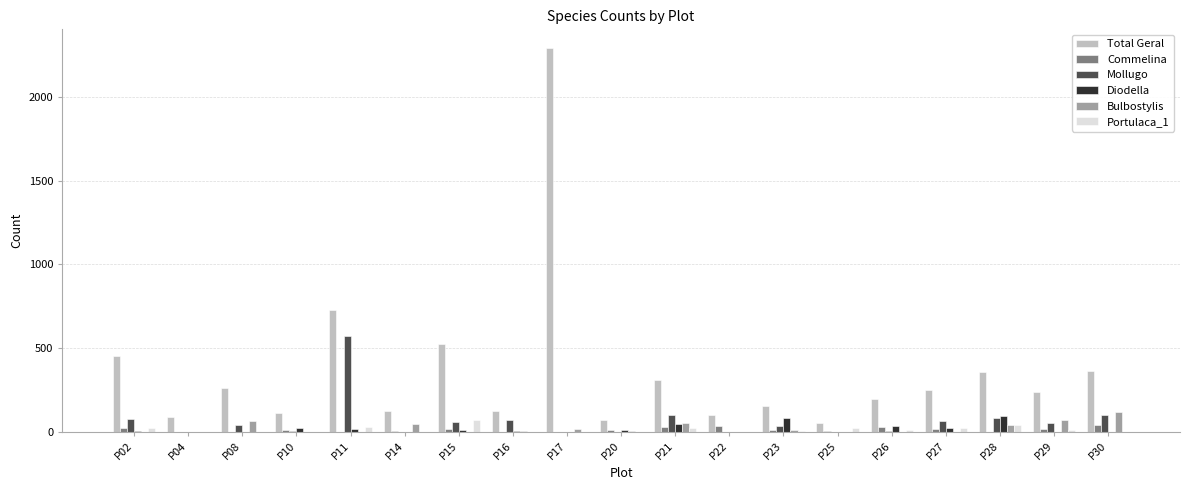

Count the number of data series in this chart.

6